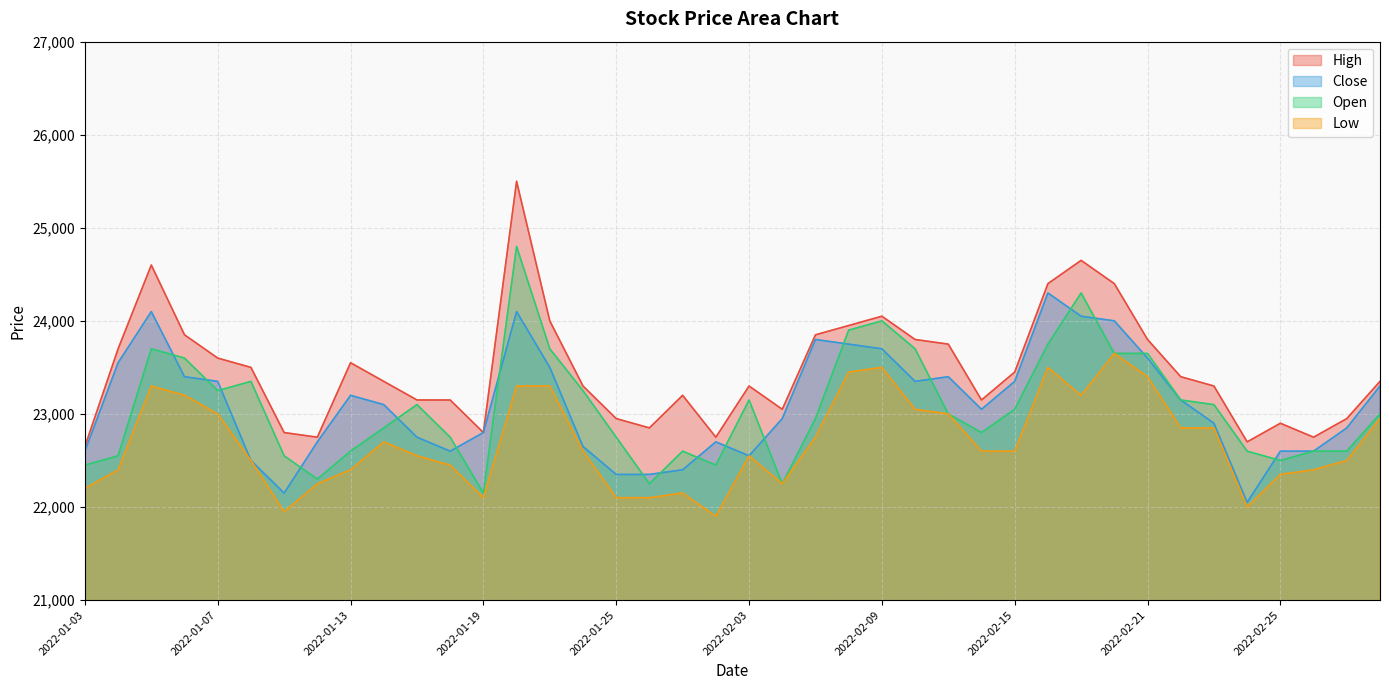

Rank the categories by High value from highest to lowest.

2022-01-20, 2022-02-17, 2022-01-05, 2022-02-16, 2022-02-18, 2022-02-09, 2022-01-21, 2022-02-08, 2022-01-06, 2022-02-07, 2022-02-10, 2022-02-21, 2022-02-11, 2022-01-04, 2022-01-07, 2022-01-13, 2022-01-10, 2022-02-15, 2022-02-22, 2022-01-14, 2022-03-03, 2022-01-24, 2022-02-03, 2022-02-23, 2022-01-27, 2022-01-17, 2022-01-18, 2022-02-14, 2022-02-04, 2022-01-25, 2022-03-02, 2022-02-25, 2022-01-26, 2022-01-11, 2022-01-19, 2022-01-12, 2022-01-28, 2022-02-28, 2022-02-24, 2022-01-03